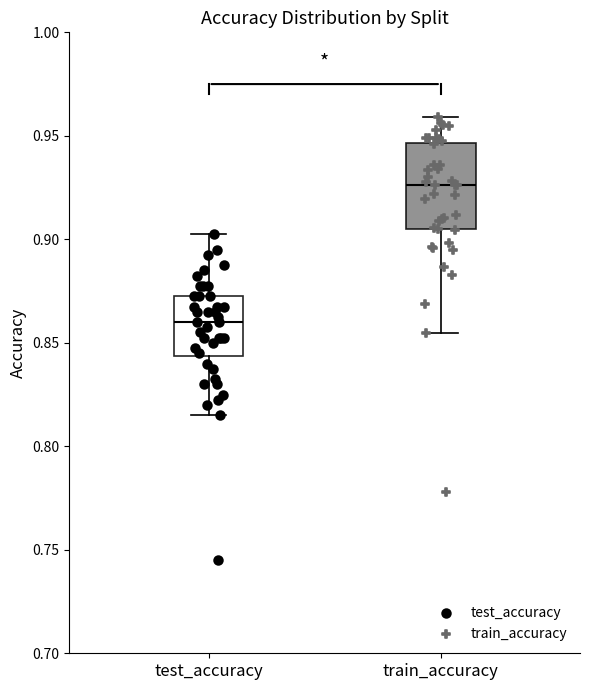

Which box has the highest median line?

train_accuracy